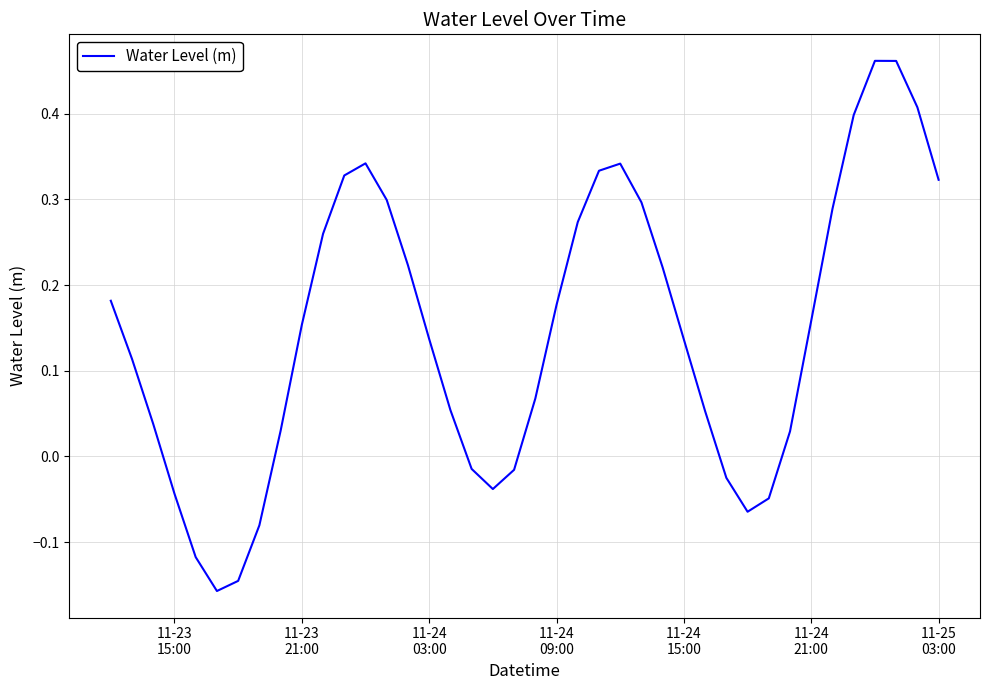

Reading right to left, list all the values displayed in this chart.

0.3	0.4	0.5	0.5	0.4	0.3	0.2	0.0	-0.0	-0.1	-0.0	0.1	0.1	0.2	0.3	0.3	0.3	0.3	0.2	0.1	-0.0	-0.0	-0.0	0.1	0.1	0.2	0.3	0.3	0.3	0.3	0.2	0.0	-0.1	-0.1	-0.2	-0.1	-0.0	0.0	0.1	0.2